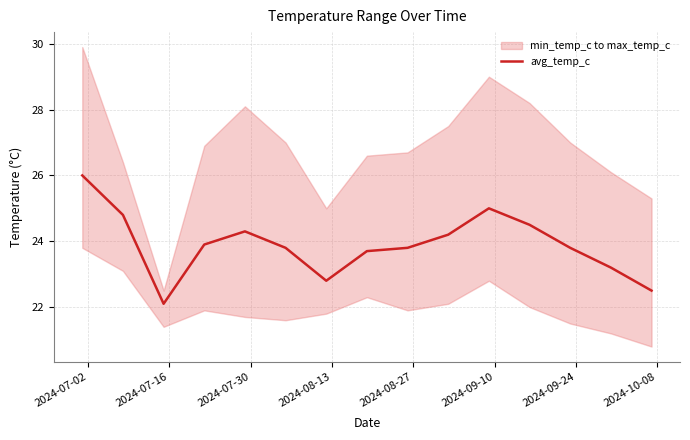

What is the lowest value of the avg_temp_c series?

22.1